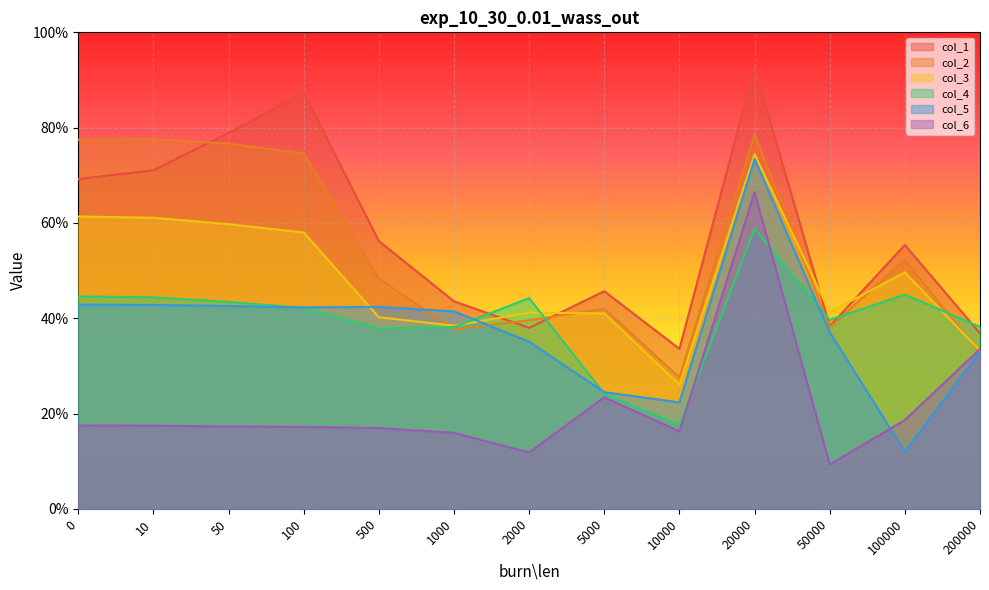

At how many categories does at least one series exceed 0?

13